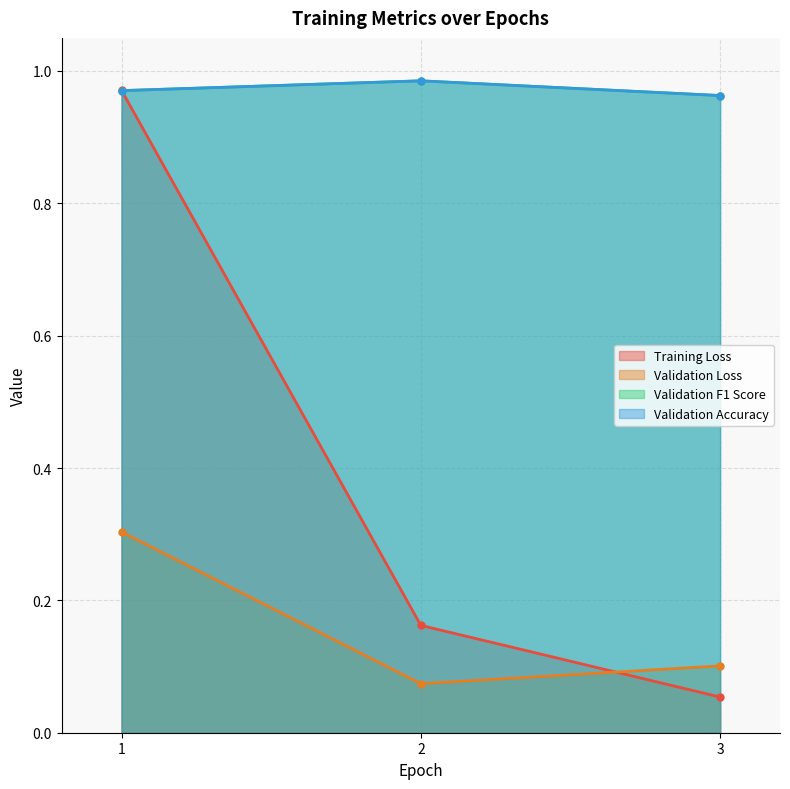

Reading right to left, transcribe all the data shown in this chart.

Training Loss: 0.1	0.2	1.0
Validation Loss: 0.1	0.1	0.3
Validation F1 Score: 1.0	1.0	1.0
Validation Accuracy: 1.0	1.0	1.0